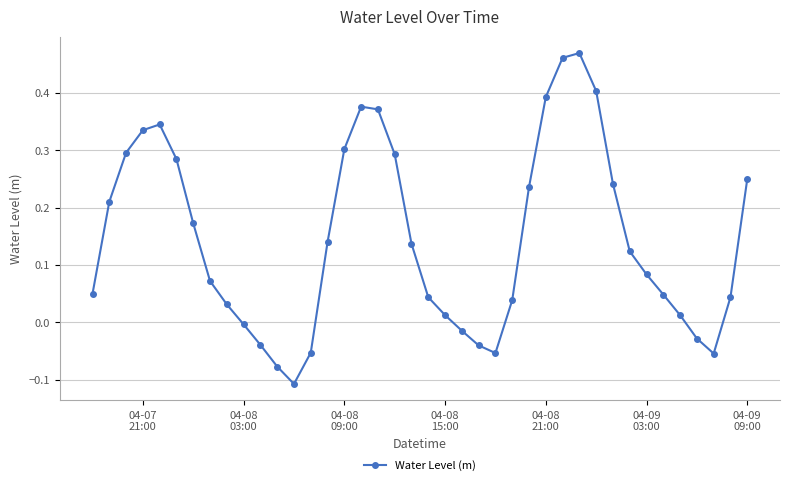

What is the difference between the maximum and minimum values?

0.6